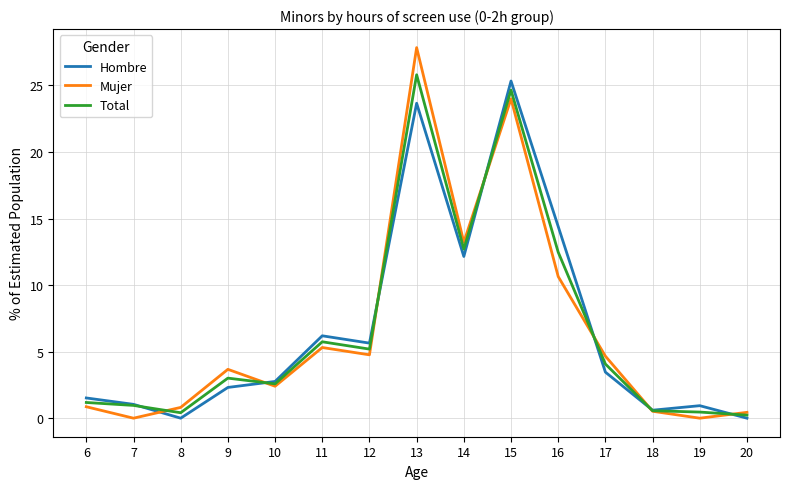

What value does the Hombre series have at 14?

12.2